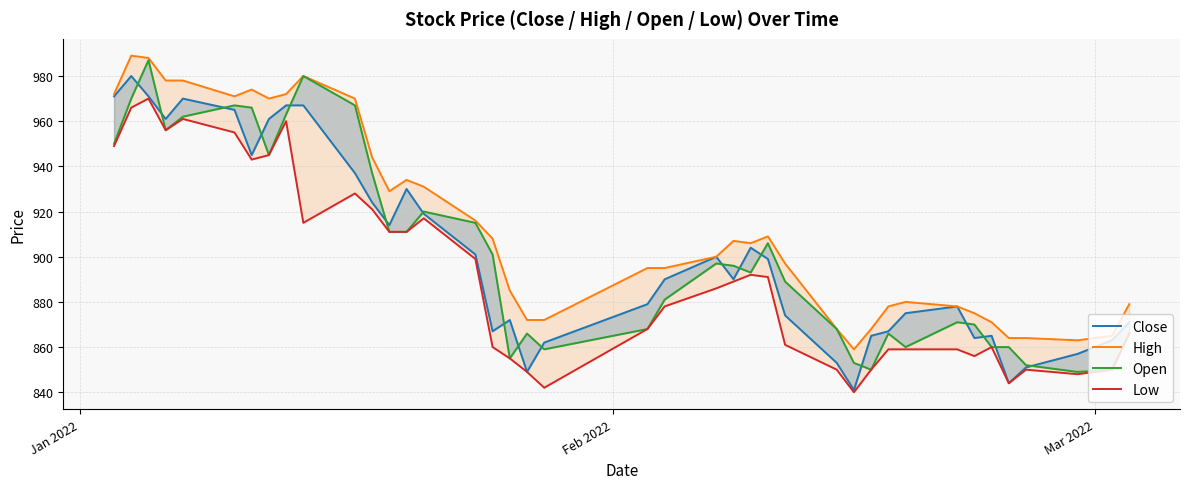

In Low, how many points are higher than both neighbors (excluding endpoints)?

8